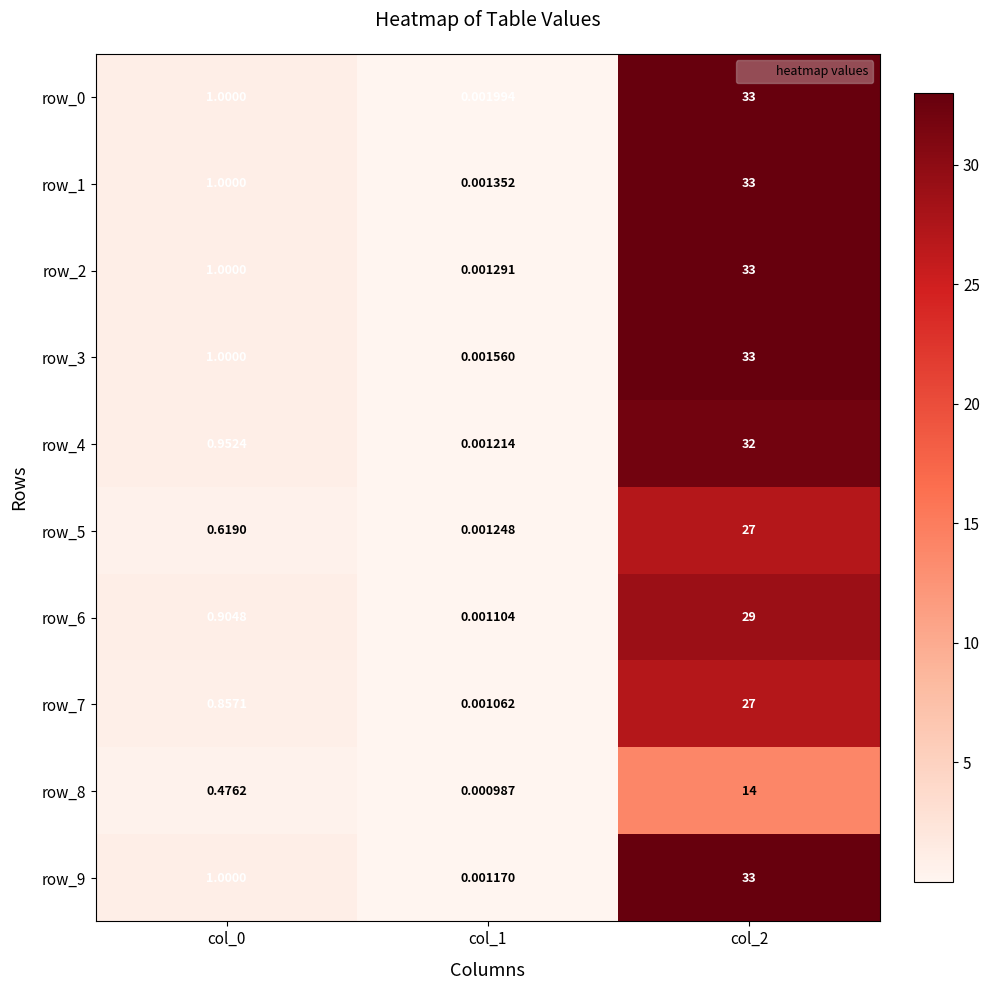

The row_8 series shows 22.1 at col_2. True or false?

False